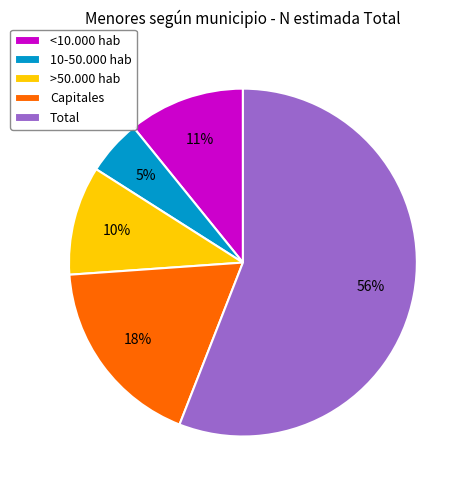

True or false: Total accounts for 56% of the total.

True